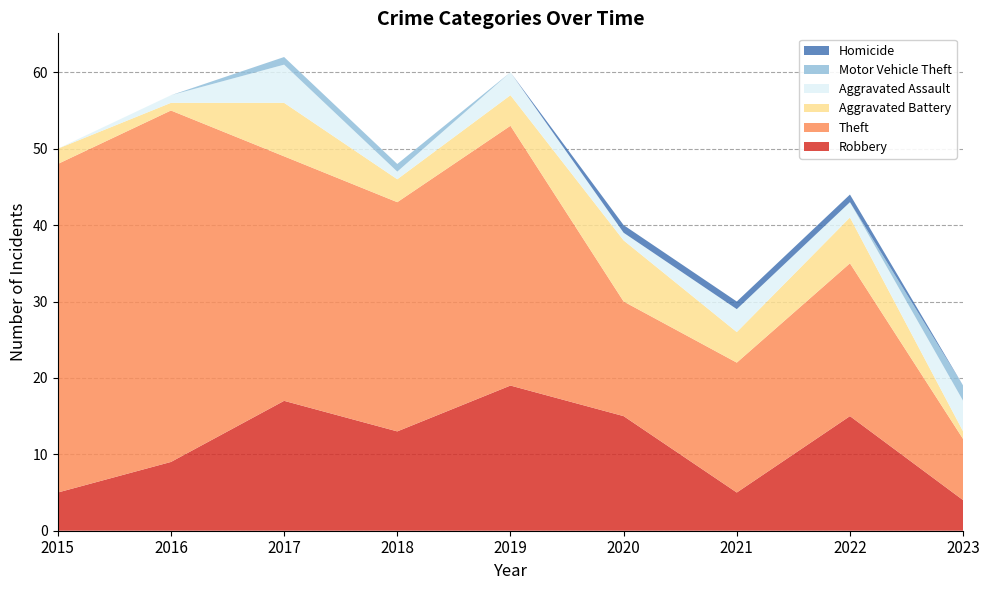

Reading right to left, transcribe all the data shown in this chart.

Robbery: 4	15	5	15	19	13	17	9	5
Theft: 8	20	17	15	34	30	32	46	43
Aggravated Battery: 1	6	4	8	4	3	7	1	2
Aggravated Assault: 4	2	3	1	3	1	5	1	0
Motor Vehicle Theft: 2	0	0	0	0	1	1	0	0
Homicide: 0	1	1	1	0	0	0	0	0